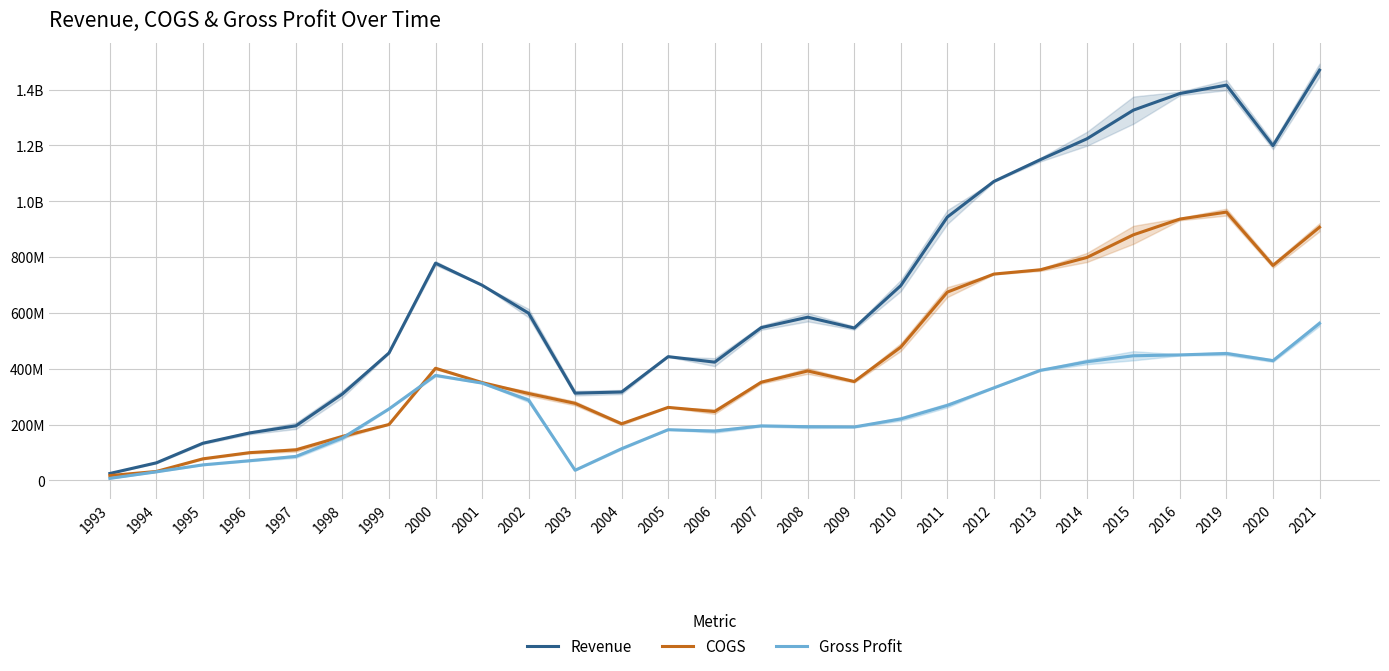

At how many categories does at least one series exceed 859933897?

9